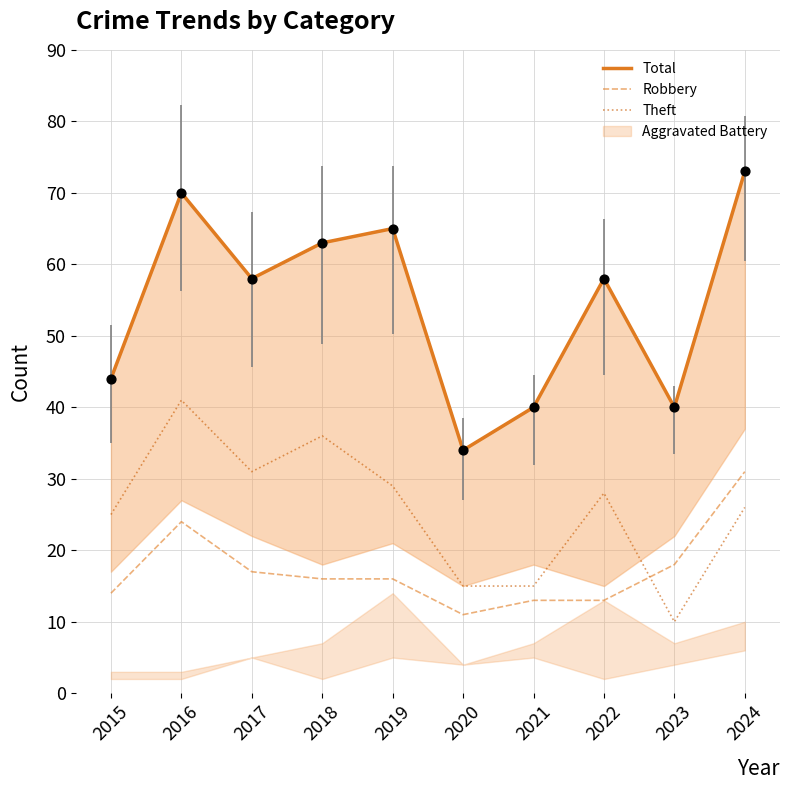

At how many categories does at least one series exceed 42?

7